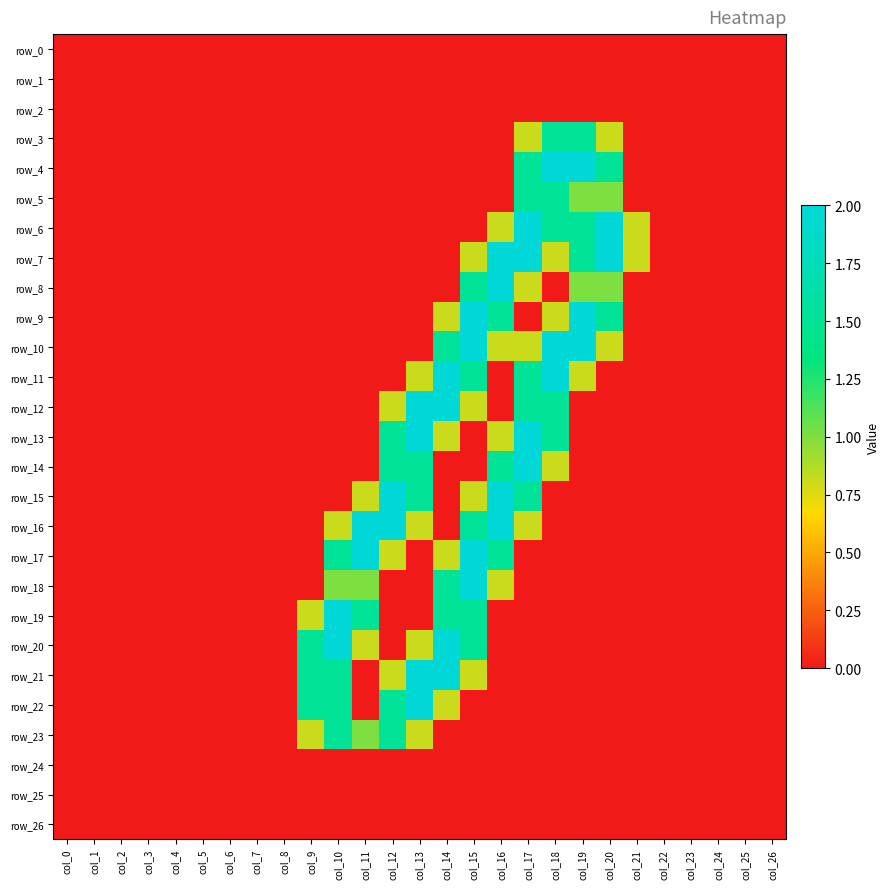

At which category is the sum across all series the highest?

col_15